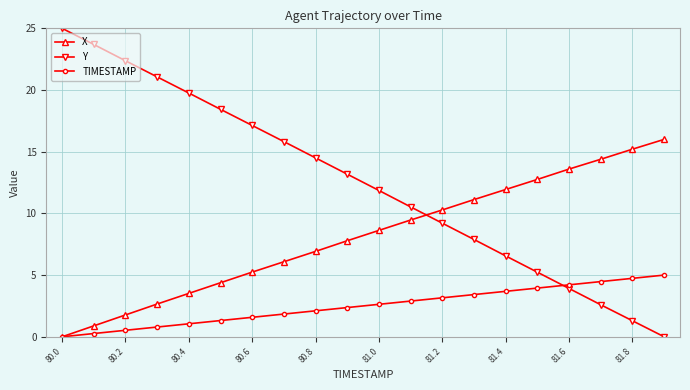

What is the value of the Y point at the 7th from the left?

17.1